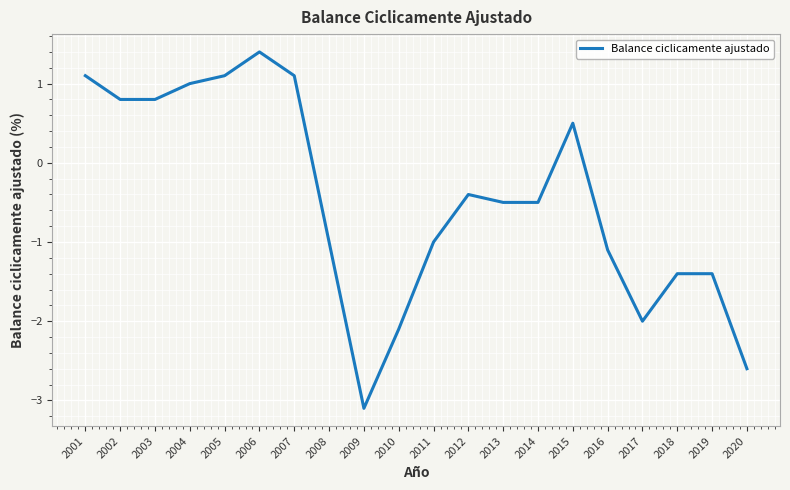

Reading left to right, what are all the values shown in this chart?

1.1	0.8	0.8	1.0	1.1	1.4	1.1	-1.0	-3.1	-2.1	-1.0	-0.4	-0.5	-0.5	0.5	-1.1	-2.0	-1.4	-1.4	-2.6